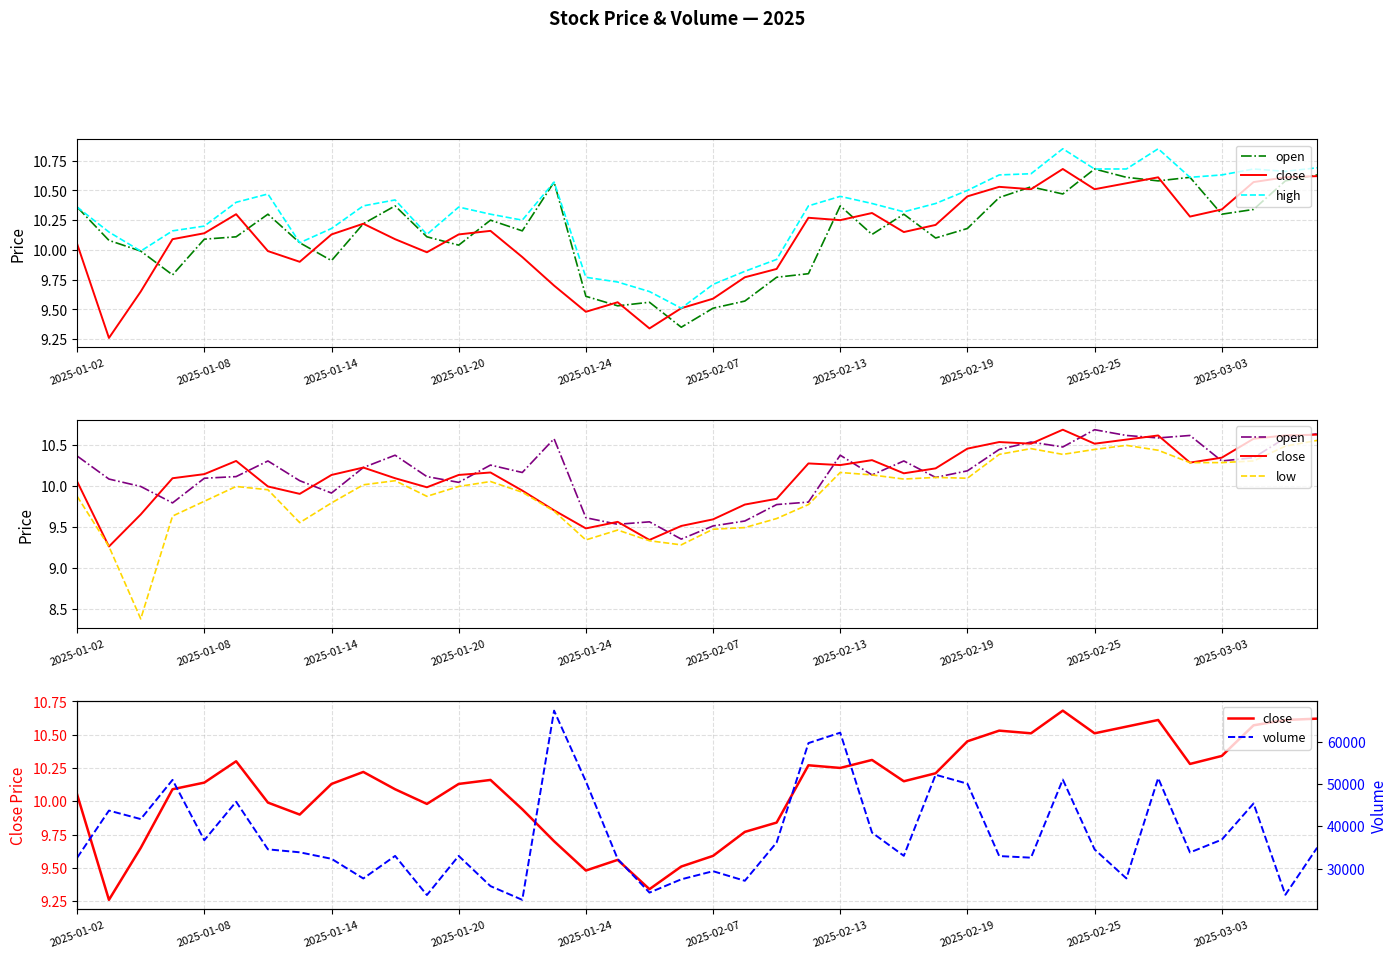

What is the value of the close point at the 30th from the left?

10.5